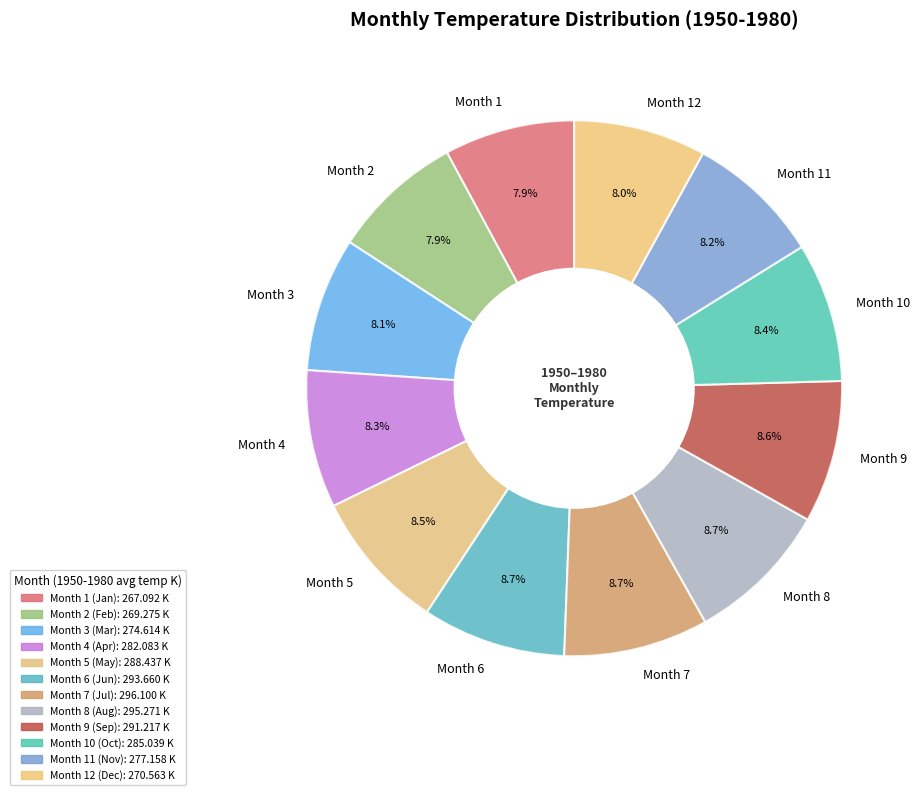

Approximately how many times larger is the value at Month 4 compared to Month 8?

1.0